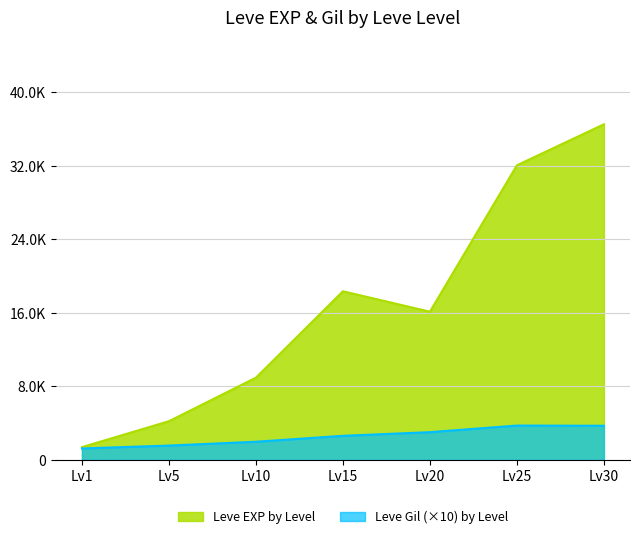

Between 15 and 25, which series saw the biggest shift?

Leve EXP